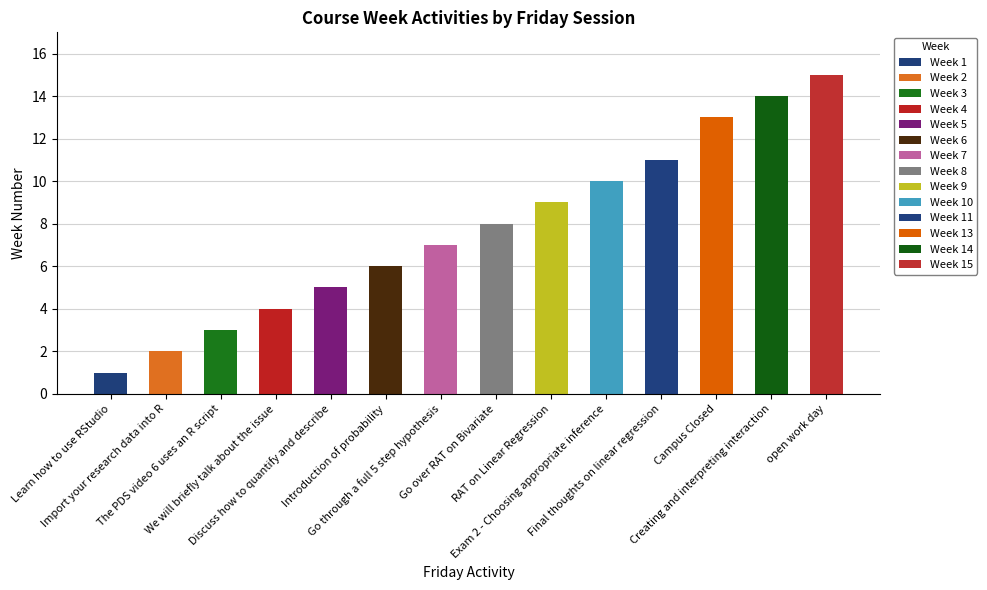

Reading left to right, extract all data points from this chart.

1	2	3	4	5	6	7	8	9	10	11	13	14	15